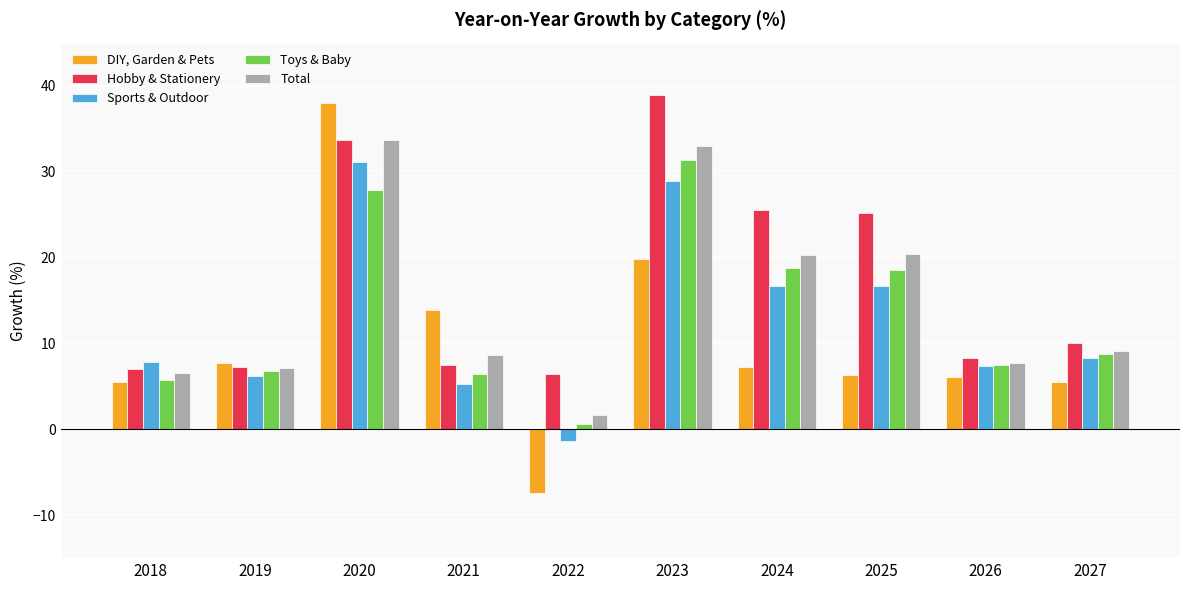

What are all the series names shown in the legend?

DIY, Garden & Pets, Hobby & Stationery, Sports & Outdoor, Toys & Baby, Total